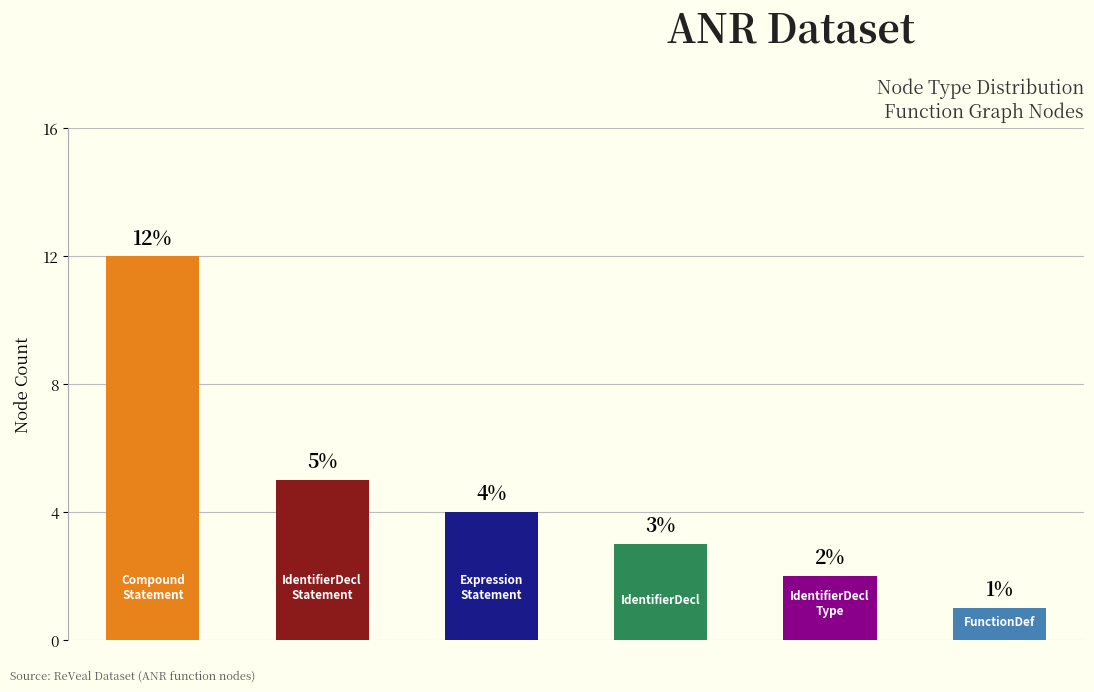

What is the difference between the maximum and minimum values?

11